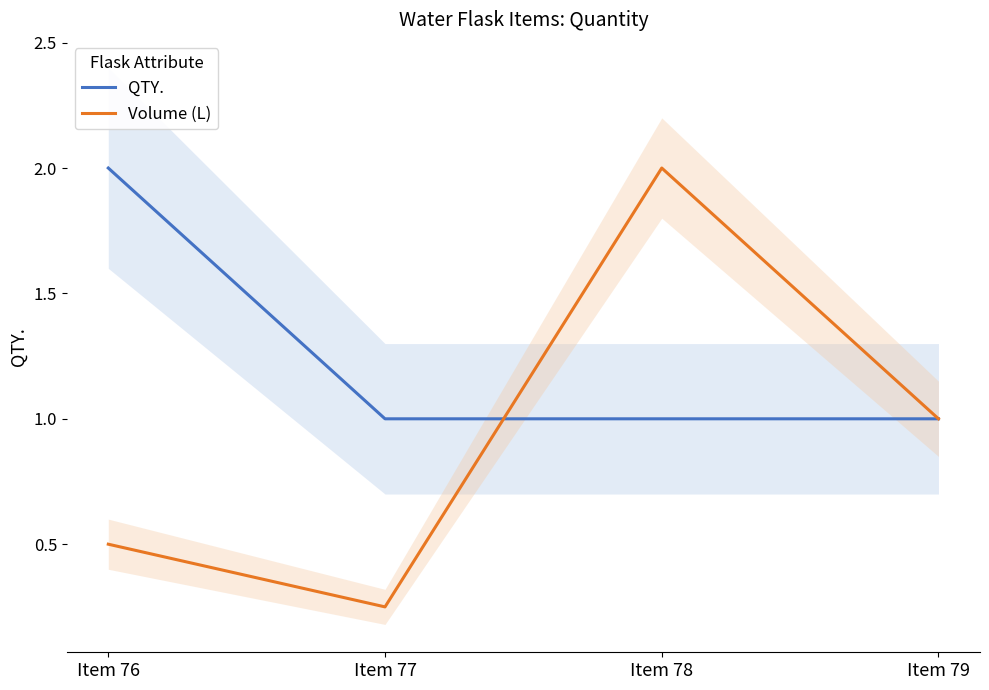

What is the average value of the QTY. series?

1.2